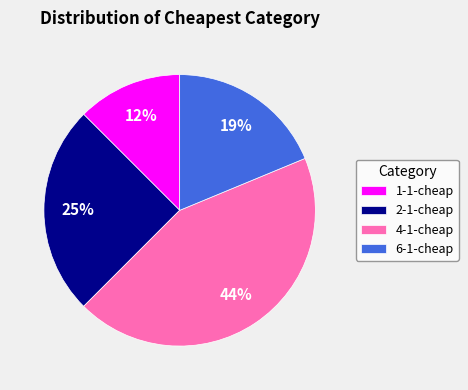

Is it true that 2-1-cheap is 34% of the pie?

False